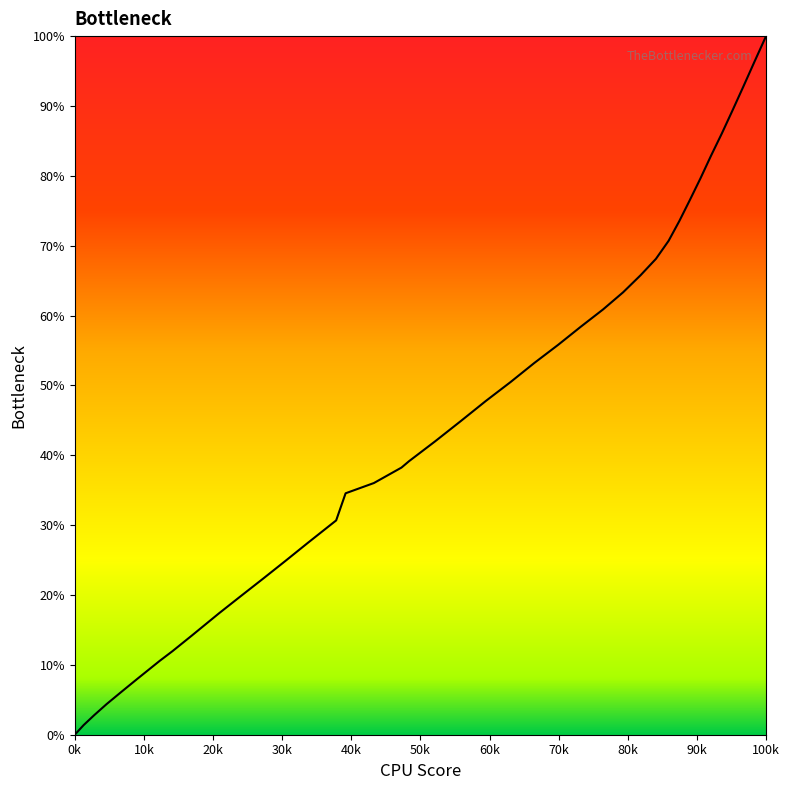

What is the greatest value displayed?

100.0